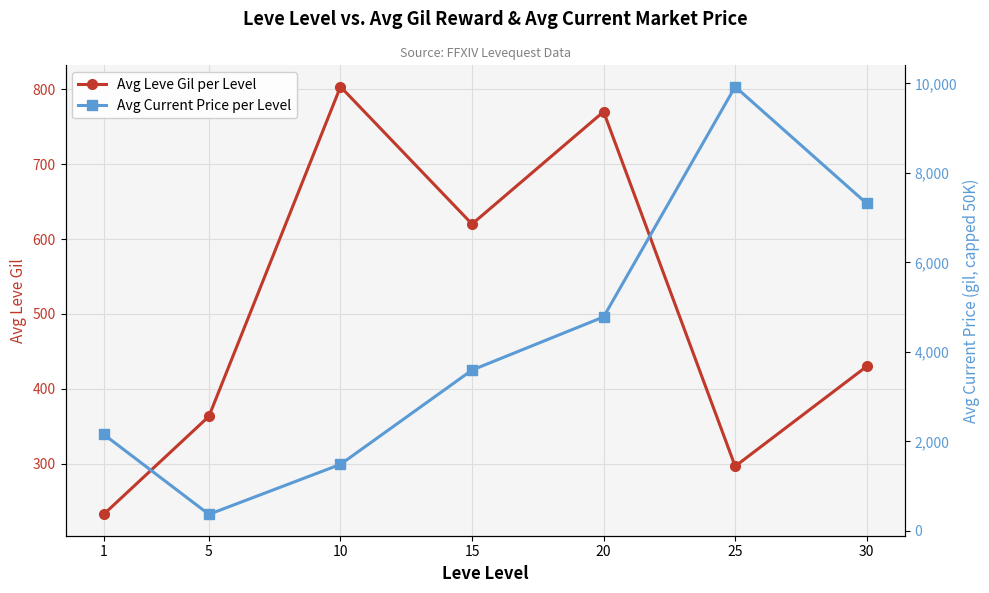

Reading right to left, what are all the values shown in this chart?

Avg Leve Gil per Level: 30=430.0	25=296.7	20=770.0	15=620.0	10=803.3	5=363.3	1=232.5
Avg Current Price per Level: 30=7317.0	25=9927.4	20=4781.7	15=3593.8	10=1485.8	5=368.6	1=2157.2